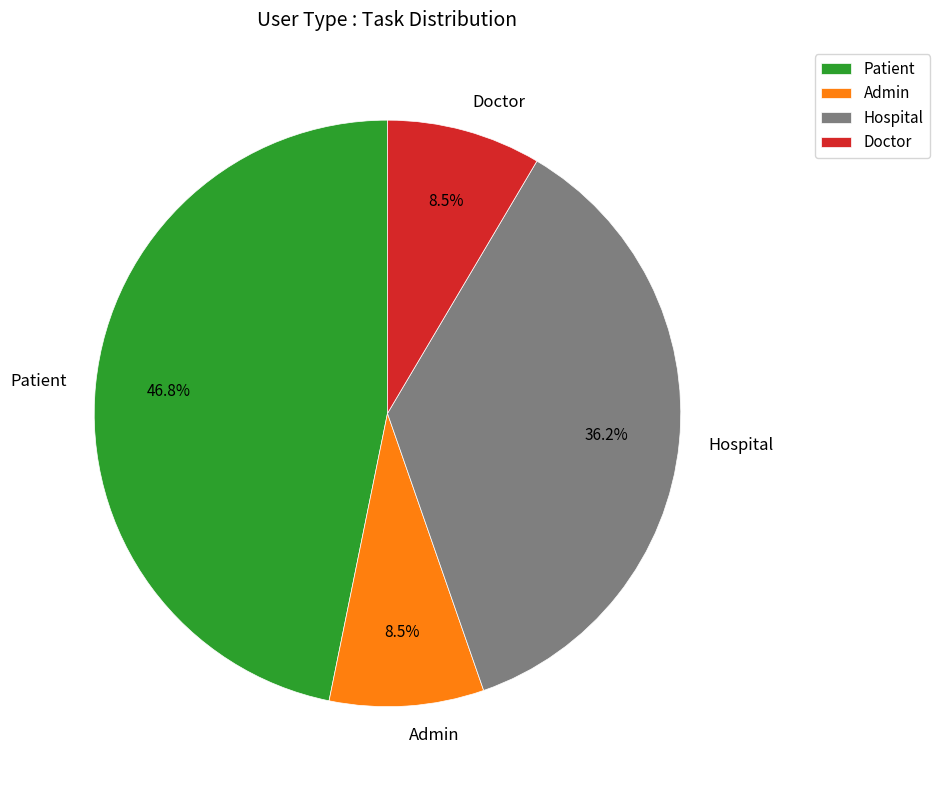

Is there any slice that represents more than half of the pie?

No